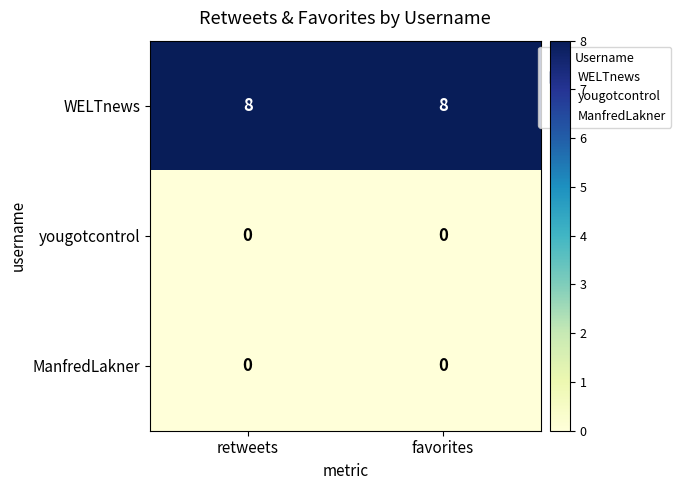

At how many categories does at least one series exceed 4?

2